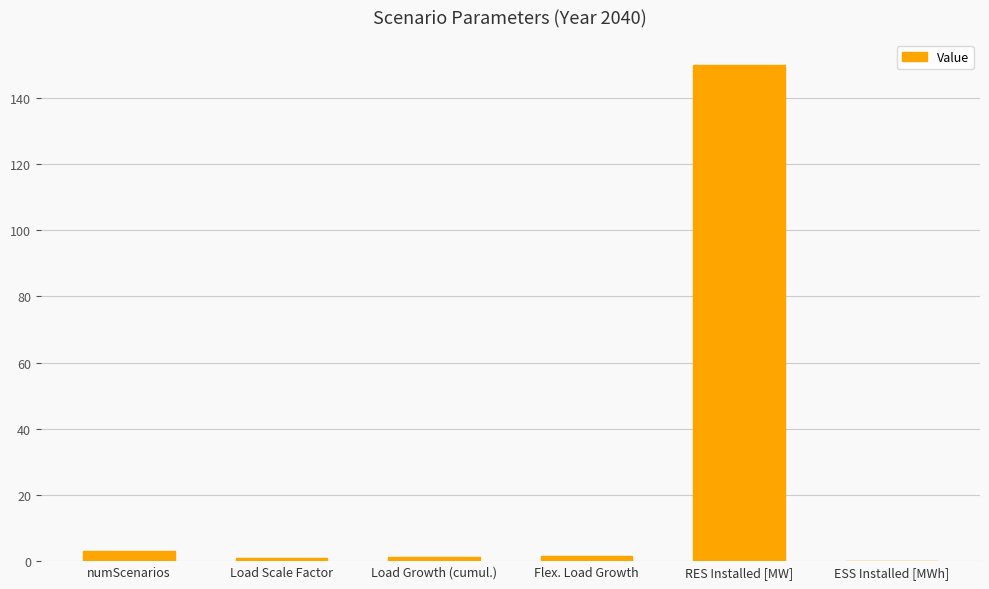

How many distinct data groups are displayed?

1